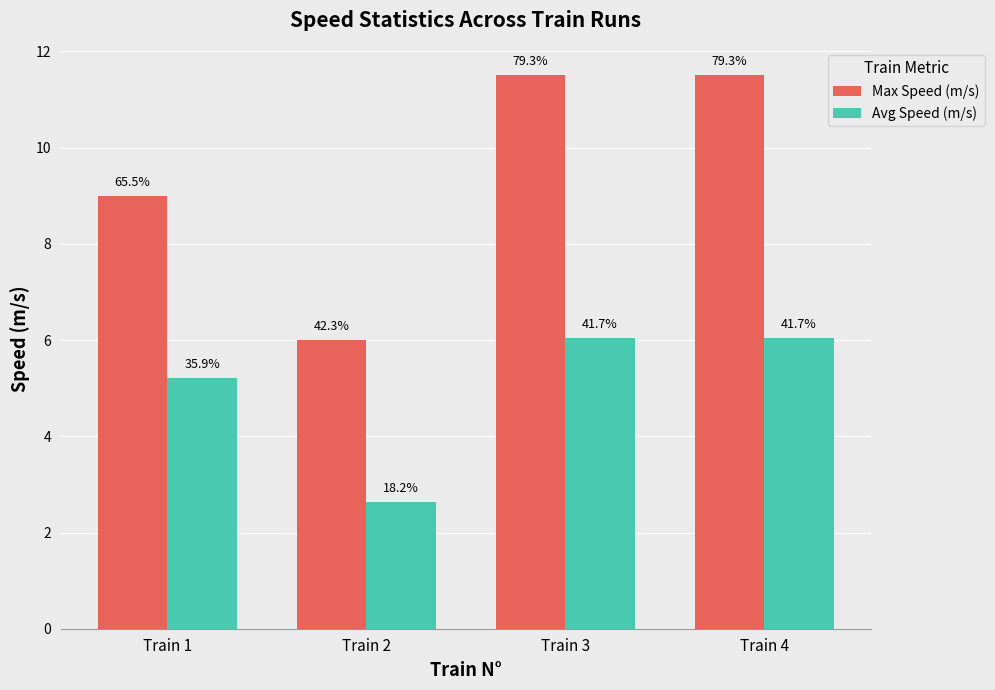

Rank the series by their average value, from highest to lowest.

Max Speed (m/s), Avg Speed (m/s)